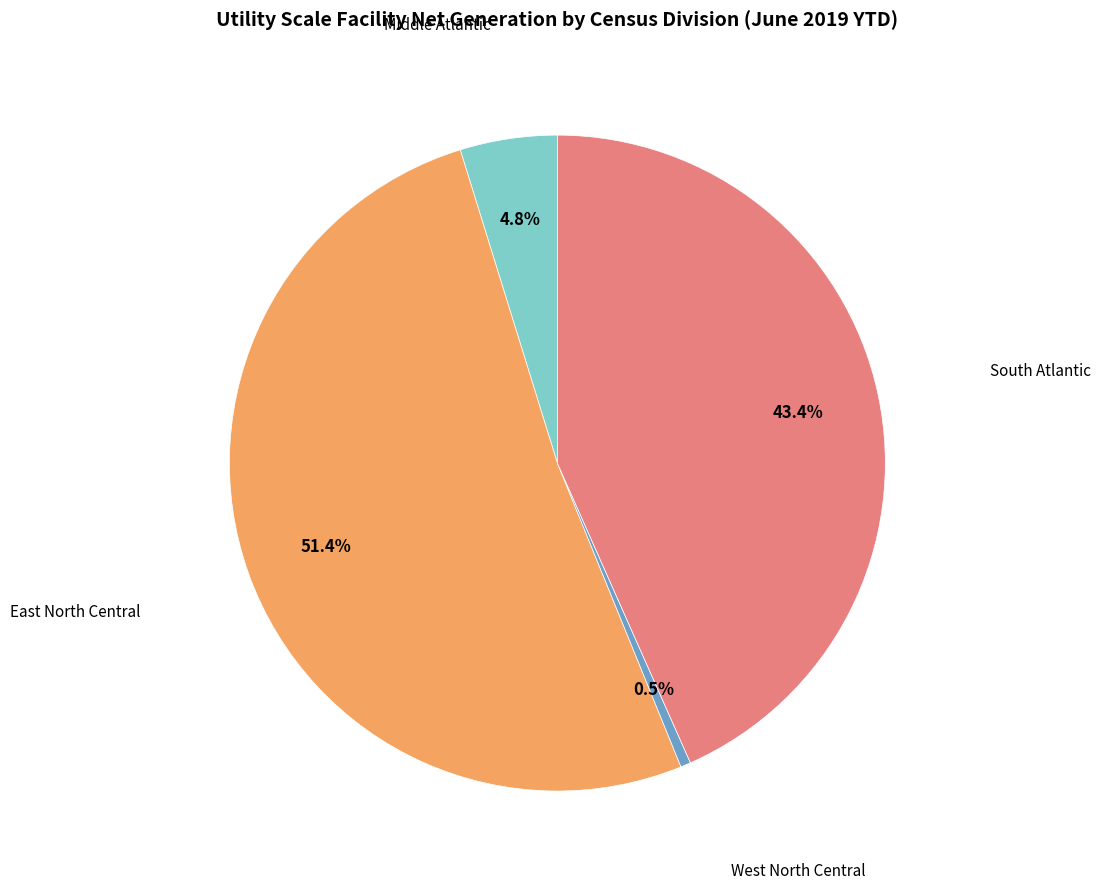

Is there any slice that represents more than half of the pie?

Yes